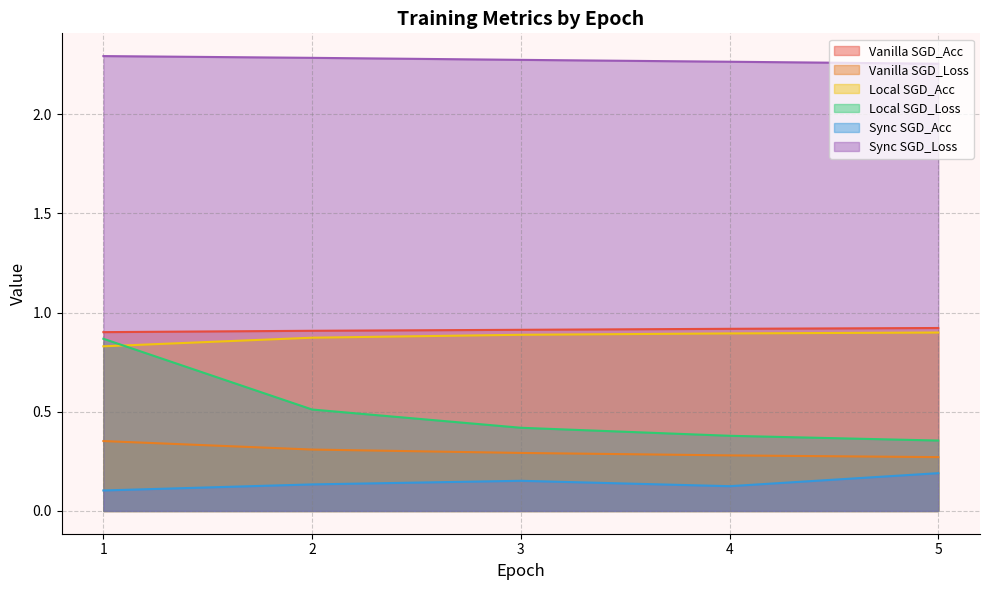

True or false: Vanilla SGD_Loss and Sync SGD_Acc cross at least once.

False